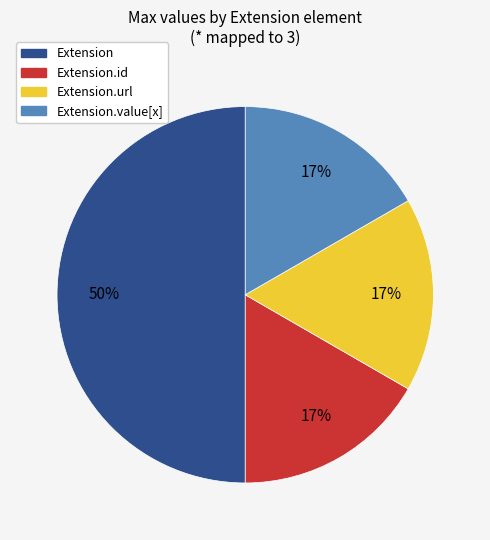

To the nearest percent, what is the average slice percentage?

25%